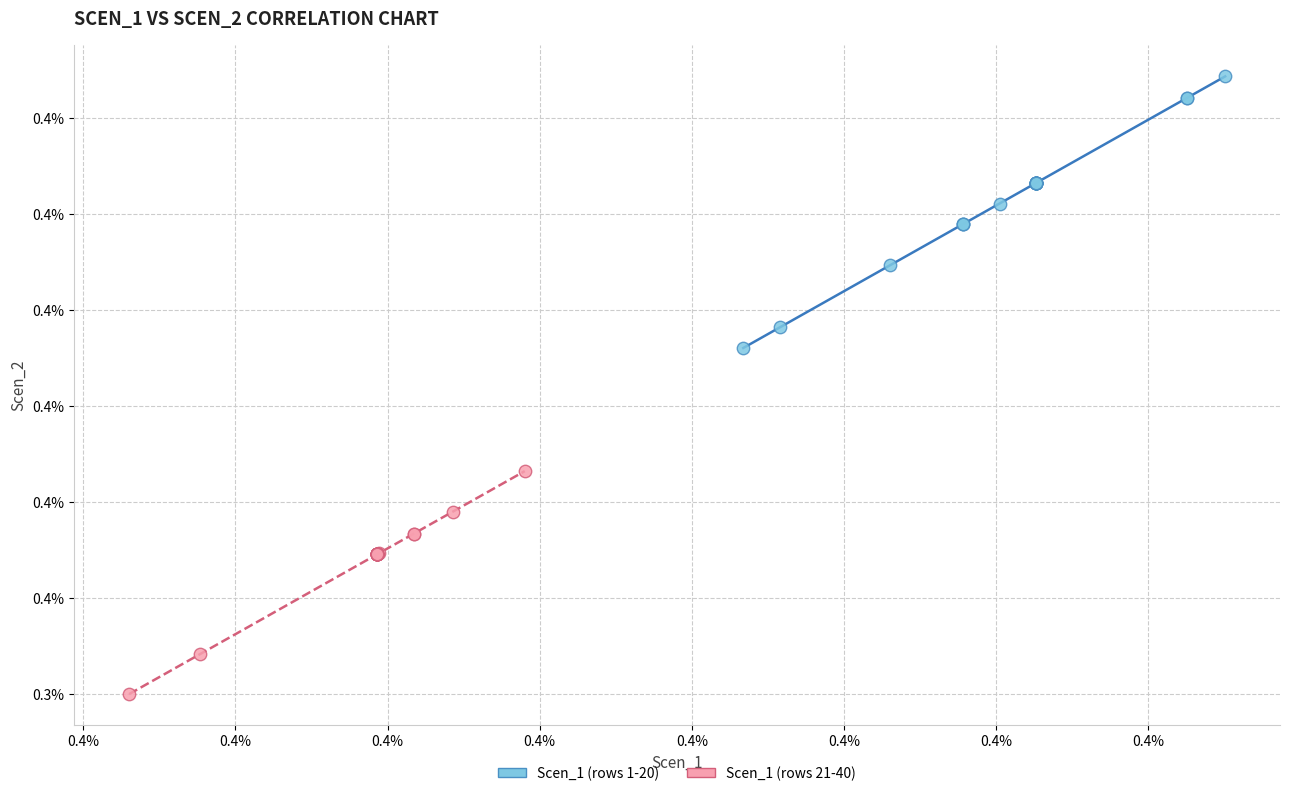

Which series has the largest Y range (max minus min)?

Scen_1 (rows 1-20)